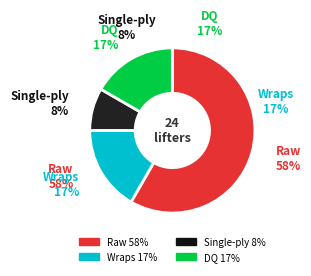

Is the sum of DQ/Other and Single-ply greater than half?

No